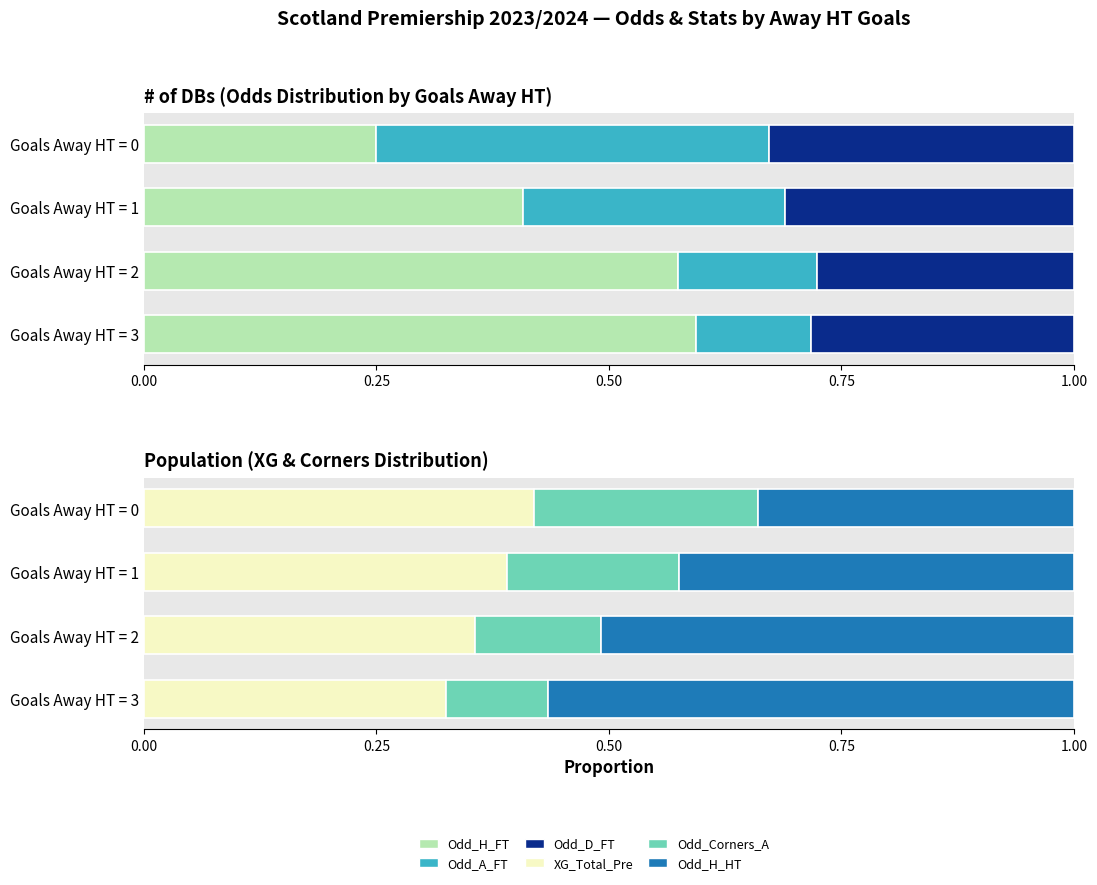

What is the value of the Odd_A_FT bar at the 3rd from the left?

0.1